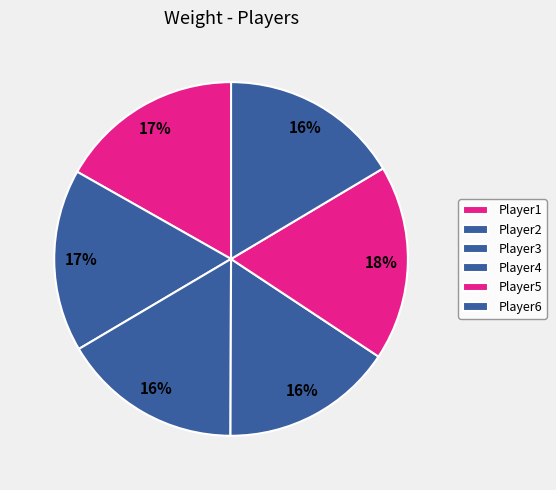

Between Player3 and Player4, which is larger?

Player3